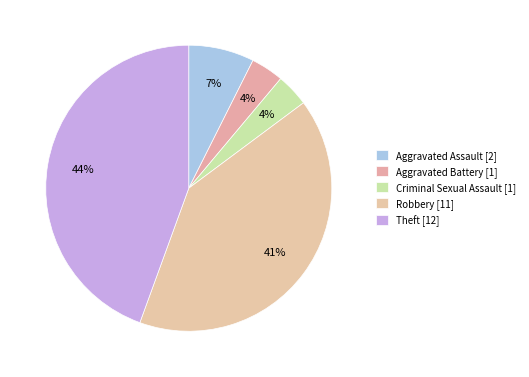

How many segments does this pie chart have?

5